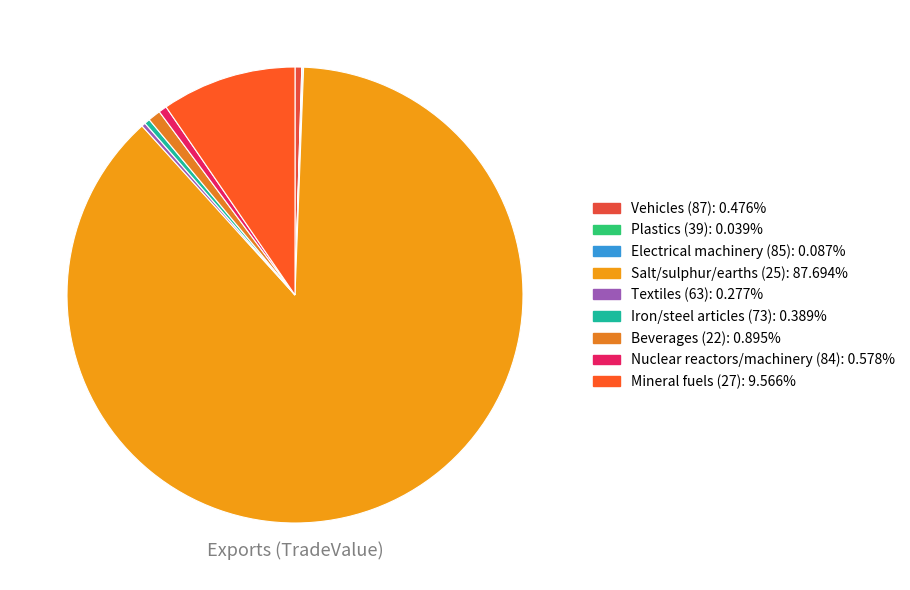

To the nearest percent, what is the average slice percentage?

11%